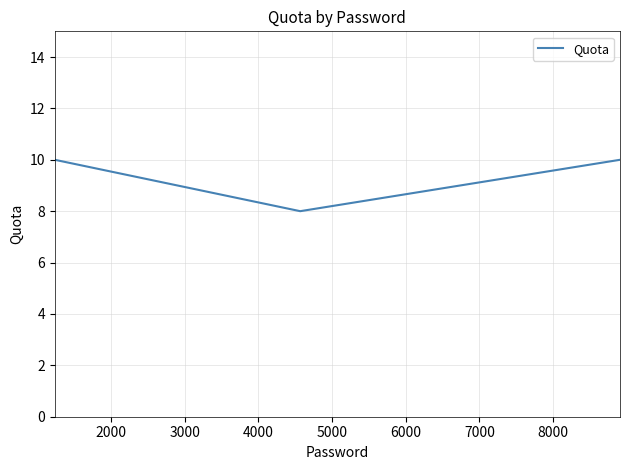

What is the minimum value shown in the chart?

8